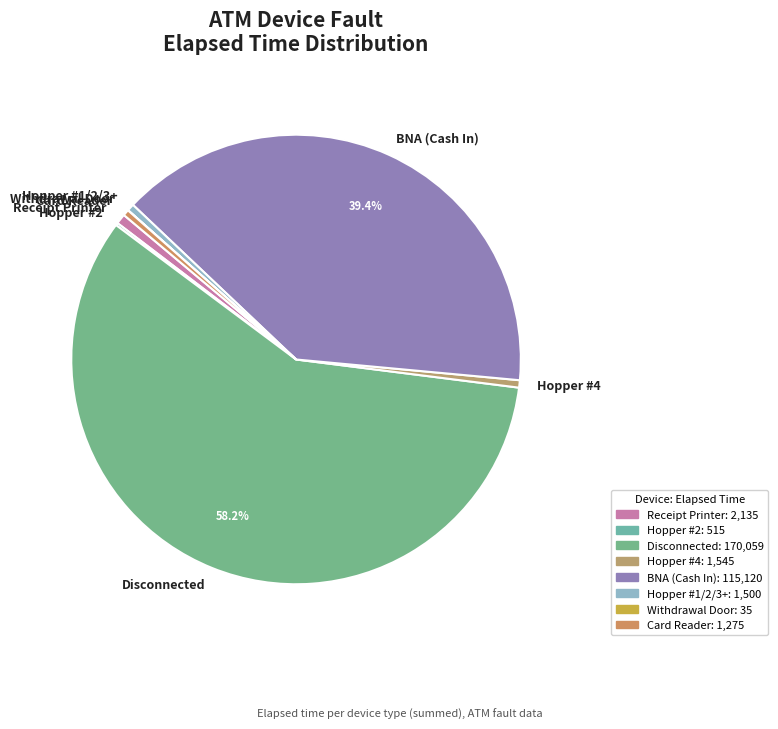

Do Receipt Printer and BNA (Cash In) together represent more than half of the pie?

No